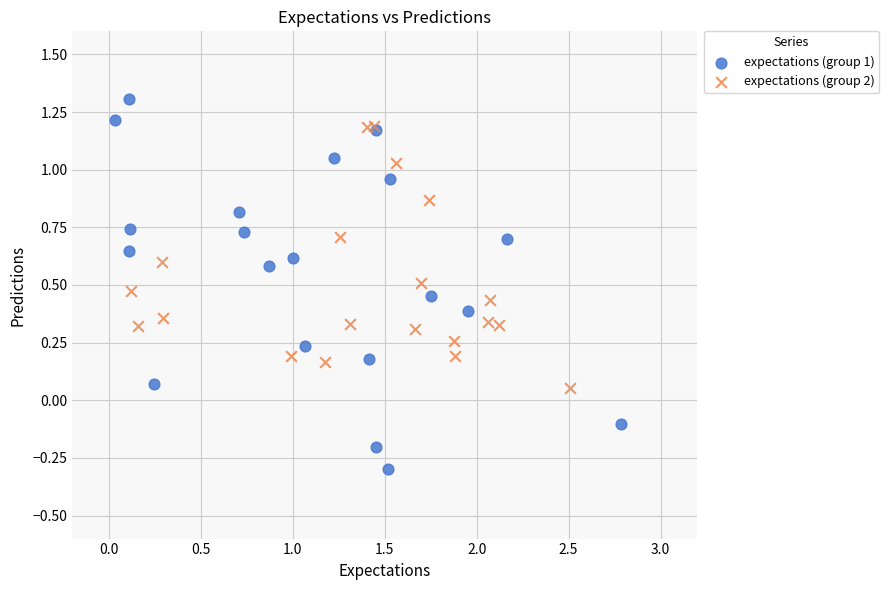

Which series contains the highest Y value?

expectations (group 1)